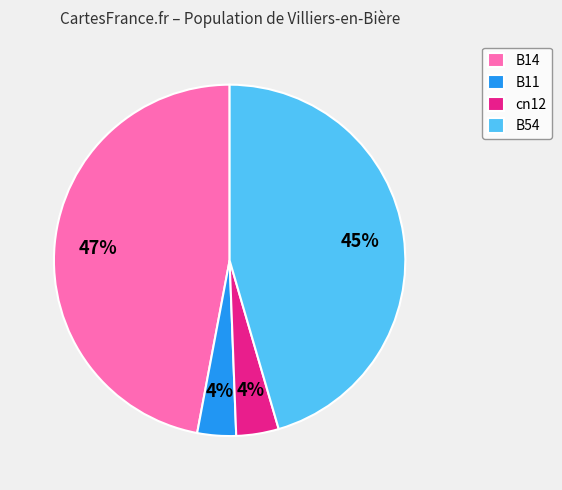

Between cn12 and B14, which is larger?

B14